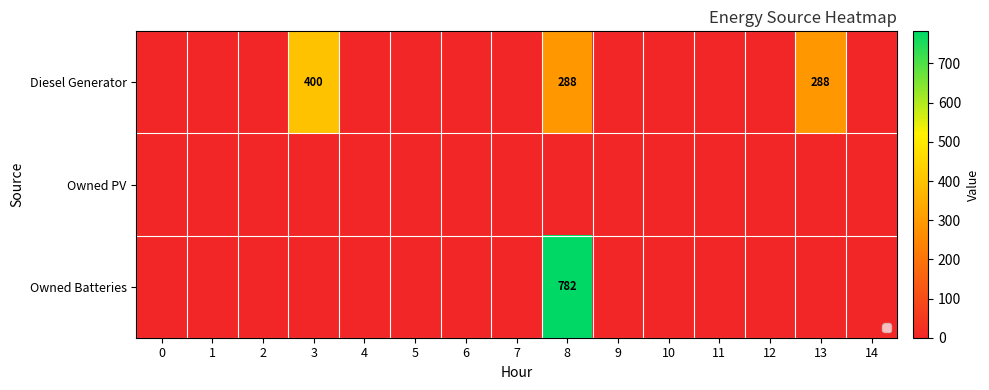

True or false: Owned Batteries has a value of 782 at 8.

True